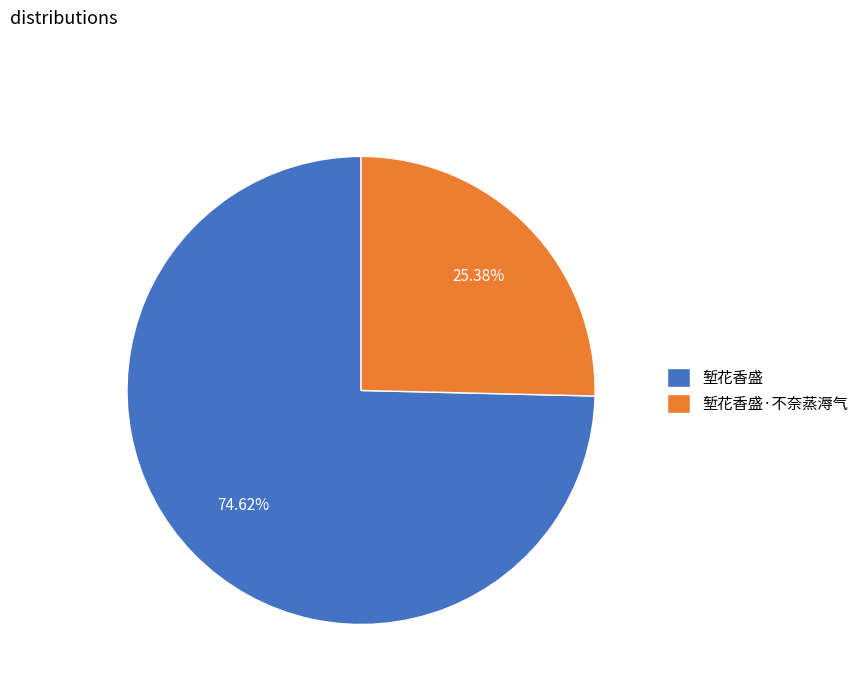

Approximately how many times larger is the value at 堑花香盛·不奈蒸溽气 compared to 堑花香盛?

0.3